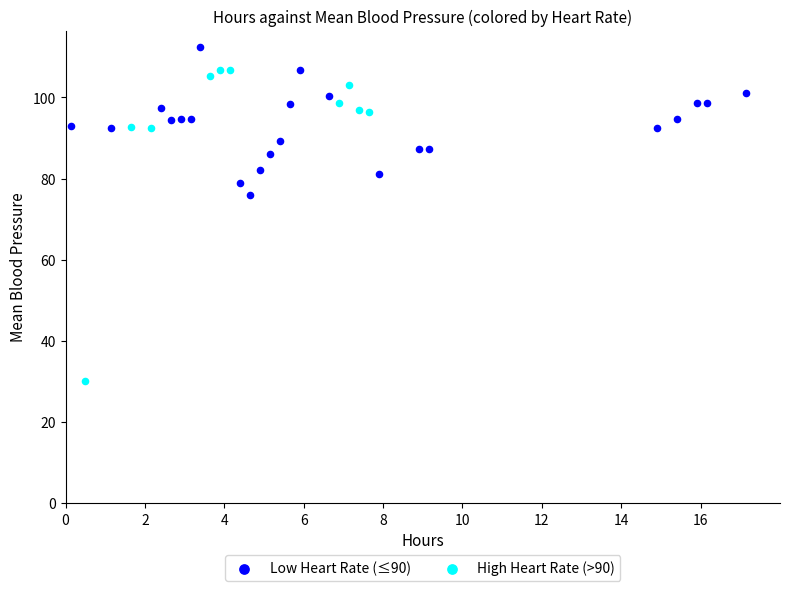

Which series contains the highest Y value?

Low Heart Rate (≤90)